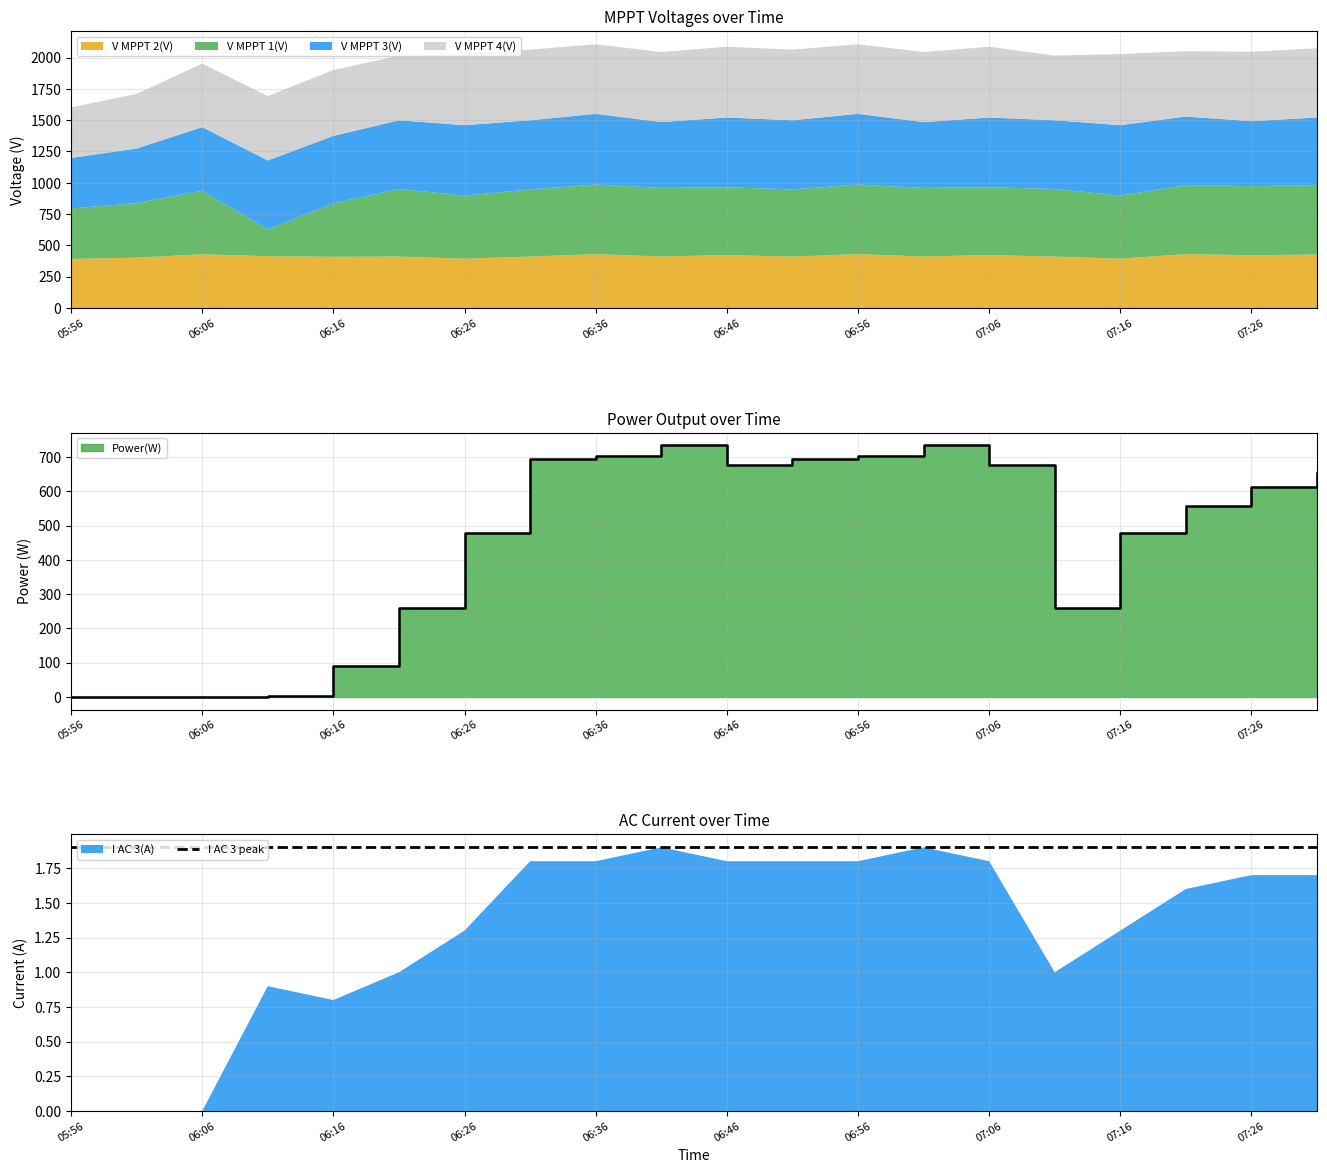

What is the difference between the I AC 3(A) values at 06:26 and 07:21?

0.3